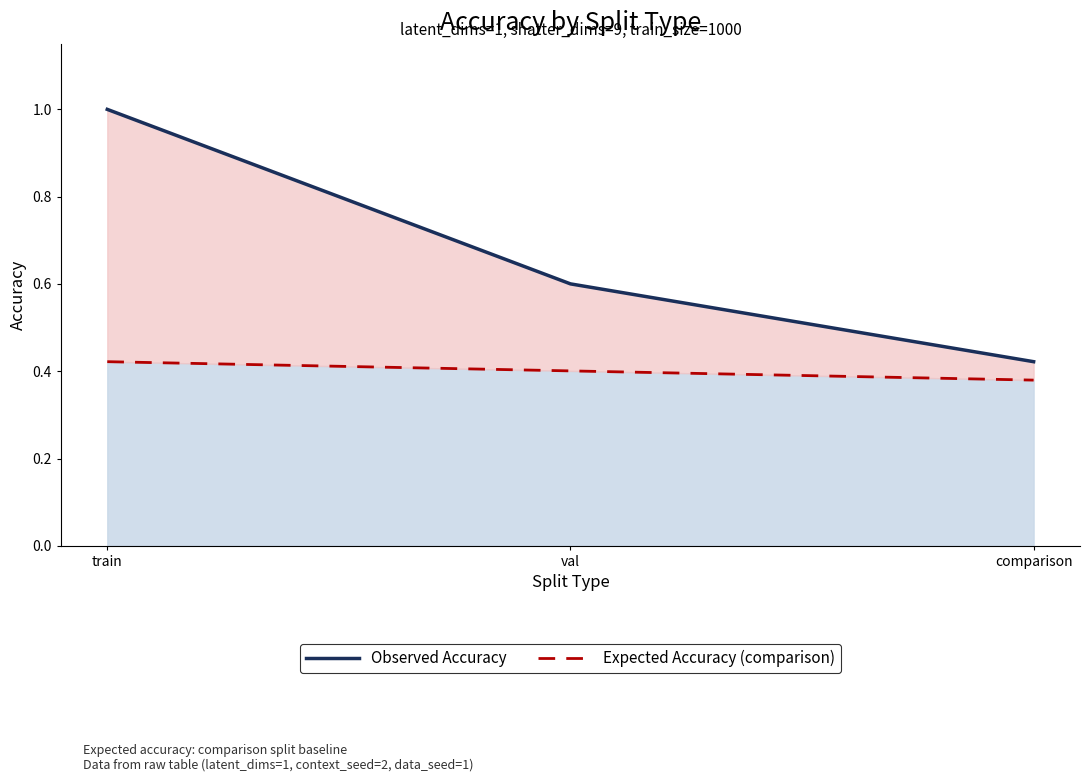

What is the value of the Observed Accuracy point at the 3rd from the left?

0.4